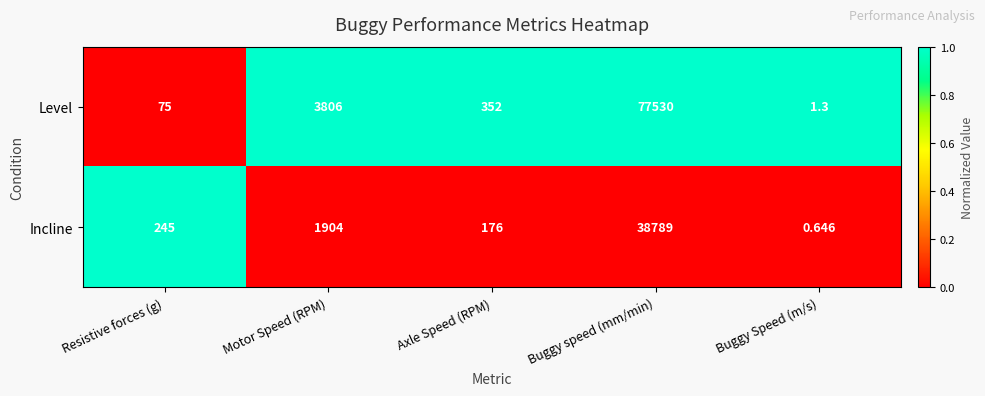

Rank the series by their maximum value, from lowest to highest.

Incline, Level